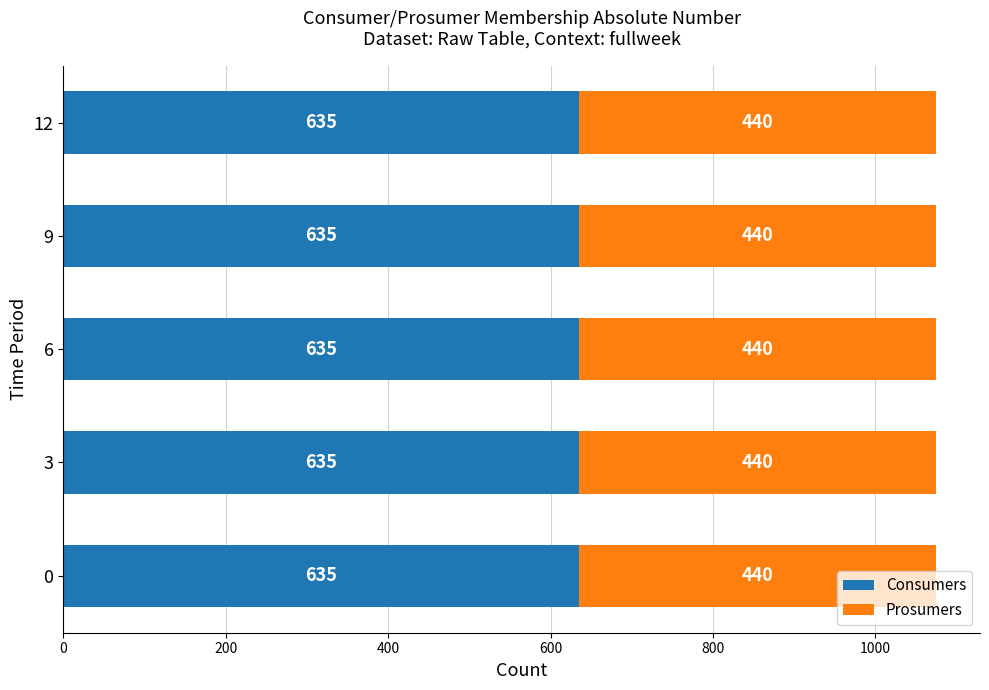

What is the highest value of the Consumers series?

635